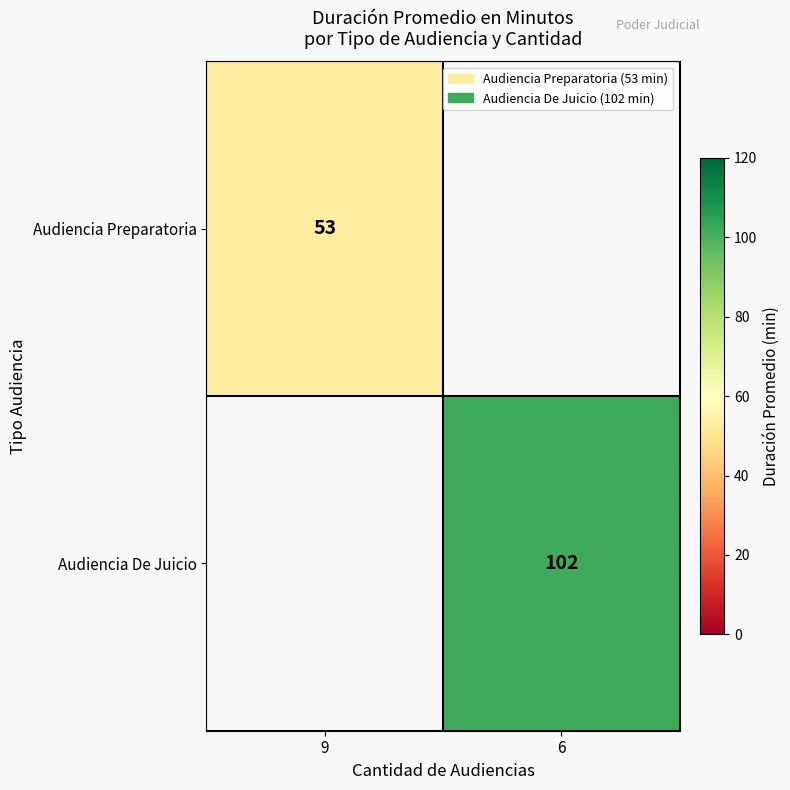

The value of Audiencia Preparatoria at 9 is 82. True or false?

False